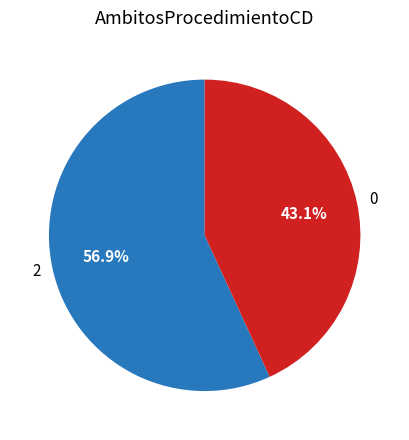

How many segments does this pie chart have?

2